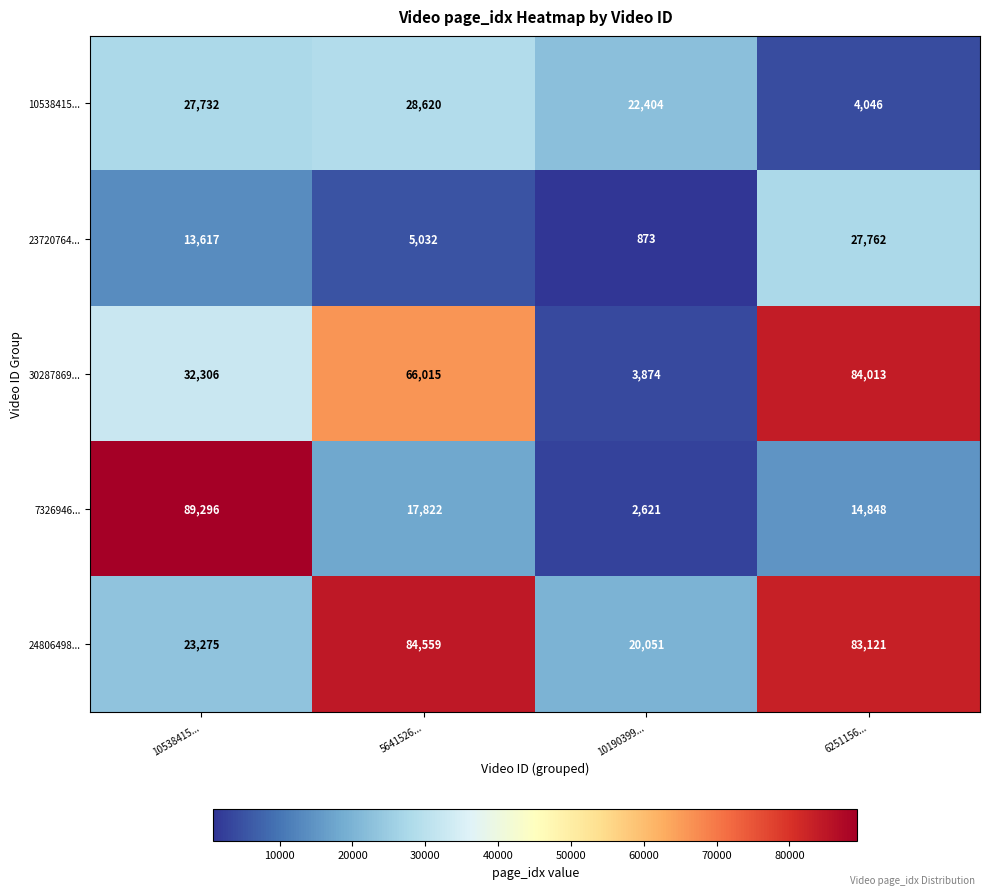

What is the sum of all 7326946... values?

124587